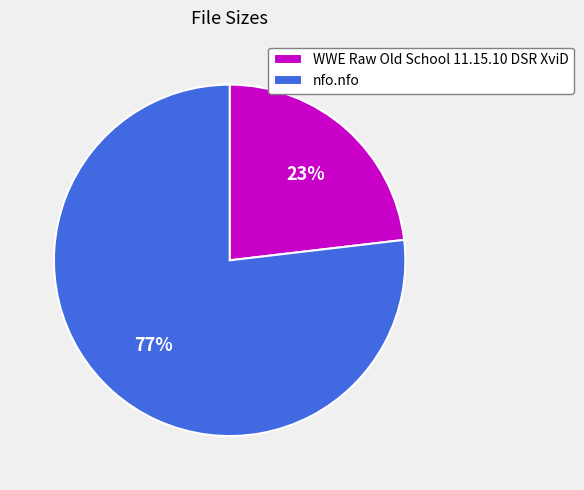

What is the smallest slice in the pie chart?

WWE Raw Old School 11.15.10 DSR XviD